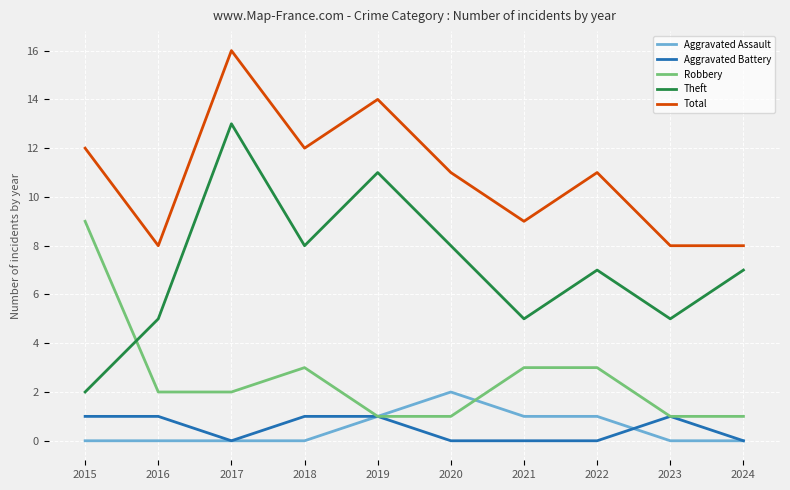

Count the Robbery values in the range 1 to 3.

9